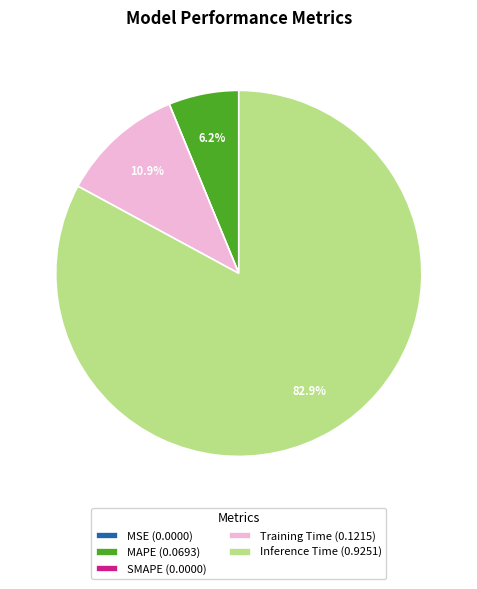

Is the sum of MAPE (0.0693) and Inference Time (0.9251) greater than half?

Yes